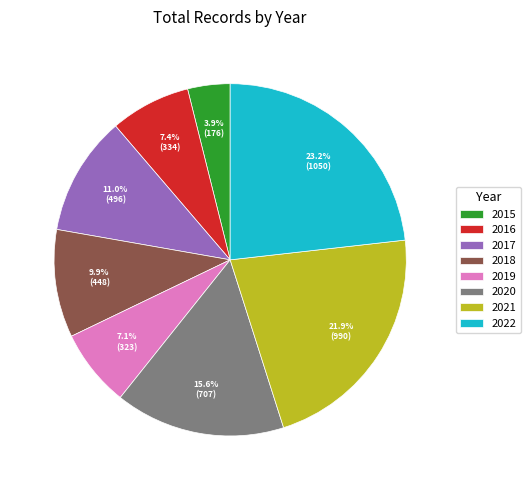

What is the total percentage of 2017 and 2020?

26.6%